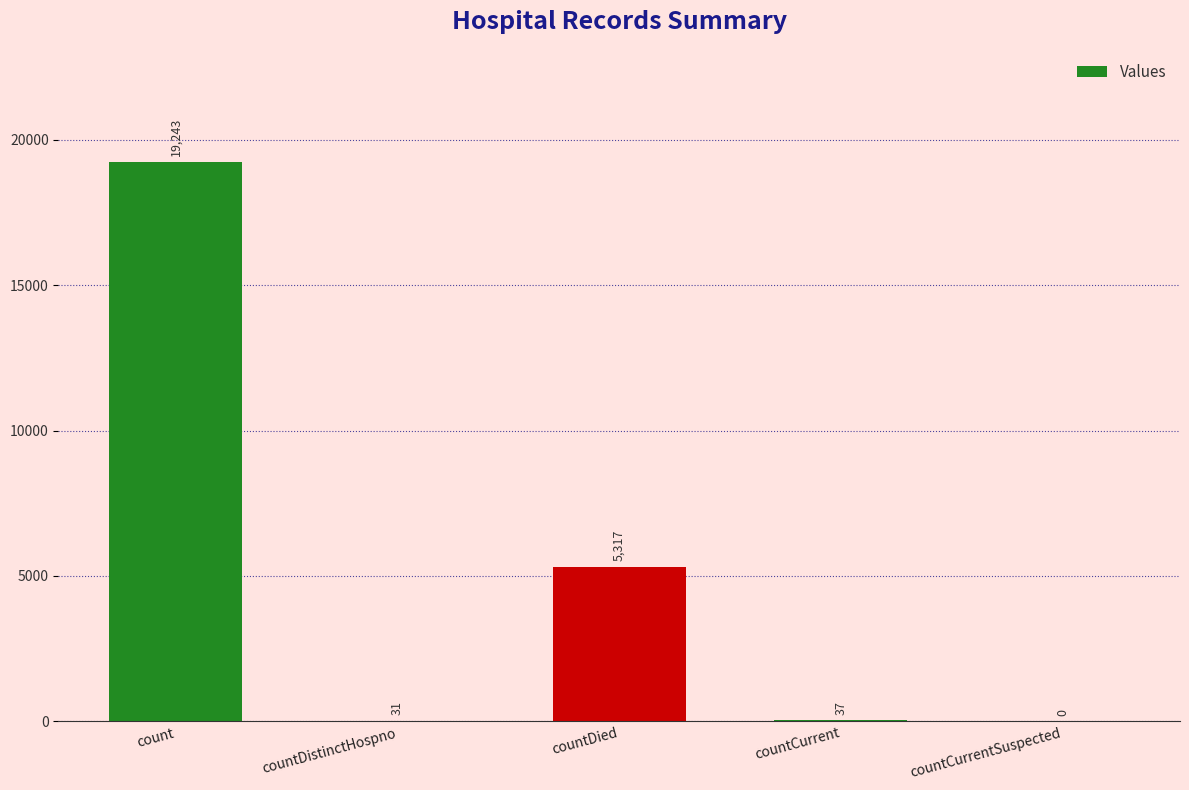

What is the difference between the values at countDistinctHospno and countCurrent?

6